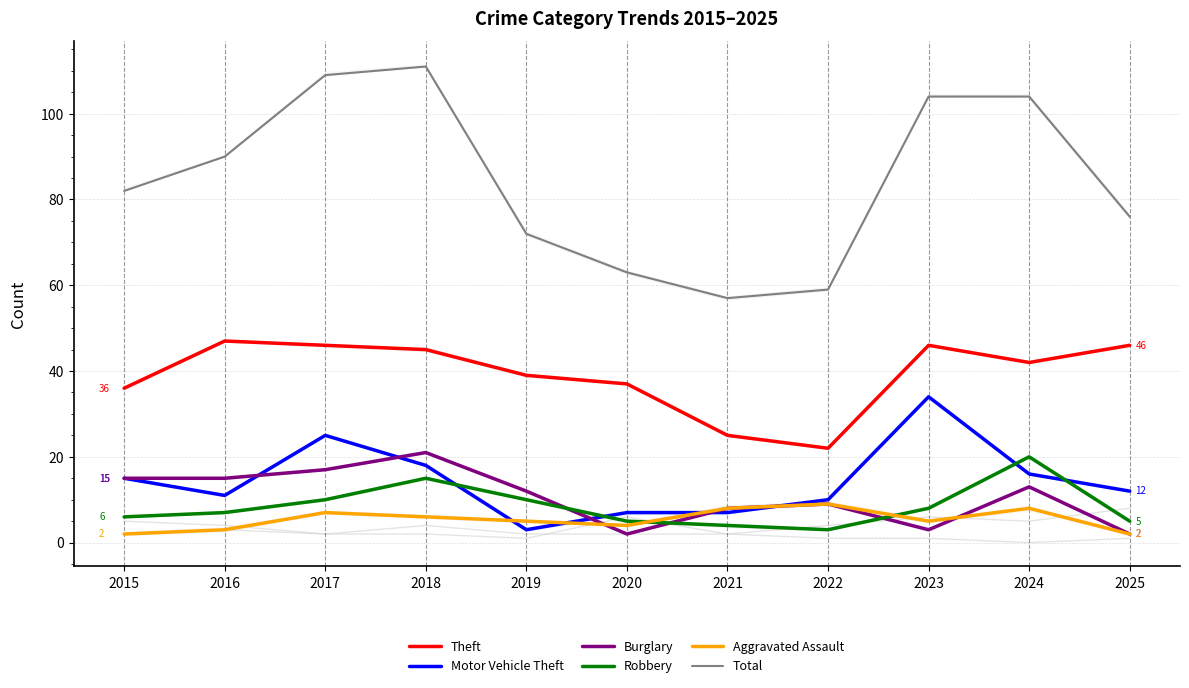

Is it true that Robbery equals 1 at 2022?

False